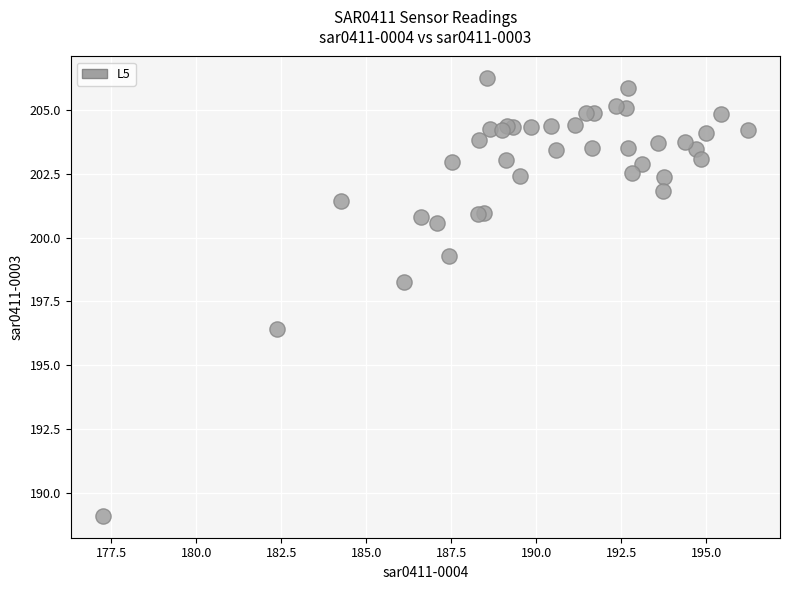

What Y value in the scatter plot is closest to 197?

196.4